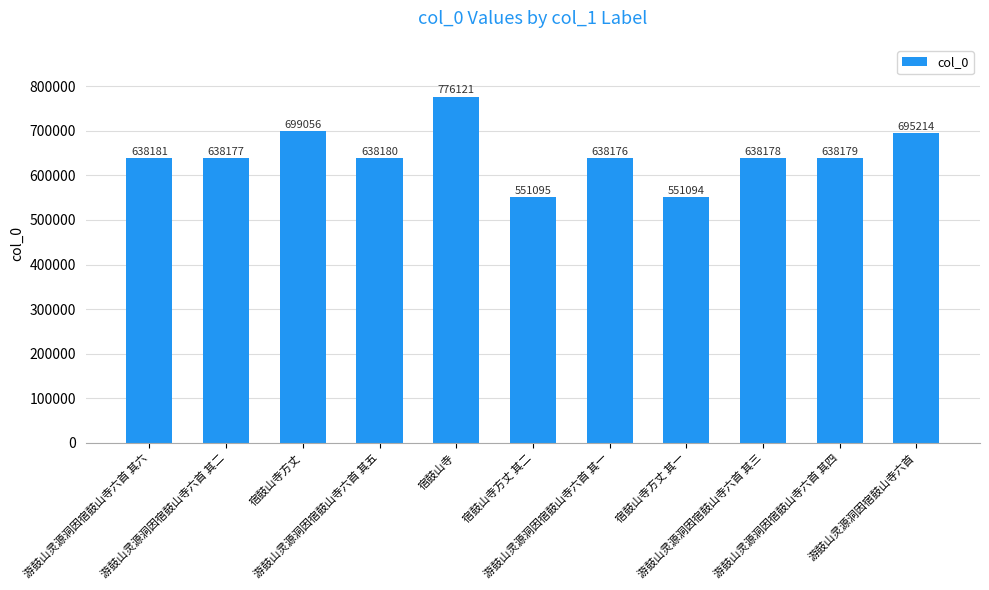

Count the number of categories in the chart.

11